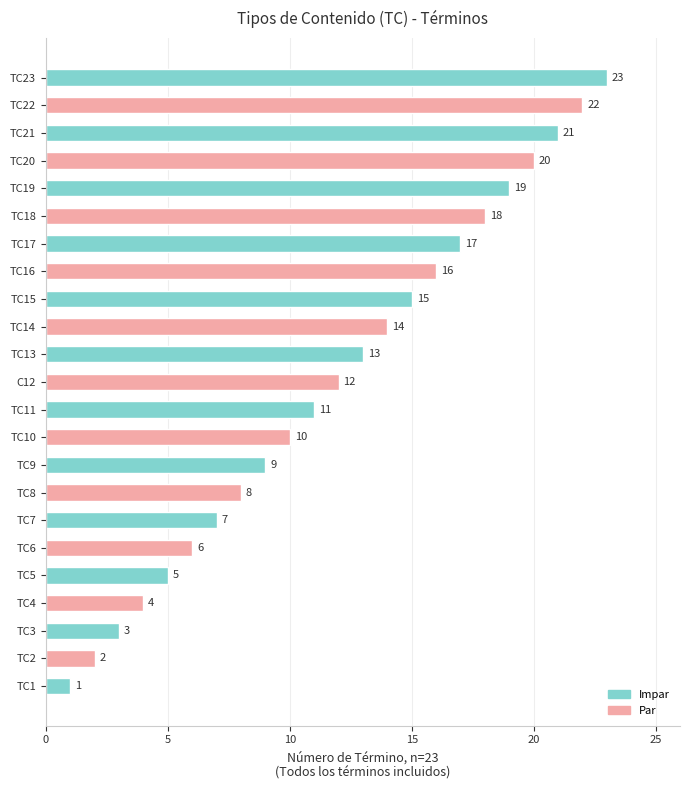

Rank the categories by value from highest to lowest.

TC23, TC22, TC21, TC20, TC19, TC18, TC17, TC16, TC15, TC14, TC13, C12, TC11, TC10, TC9, TC8, TC7, TC6, TC5, TC4, TC3, TC2, TC1